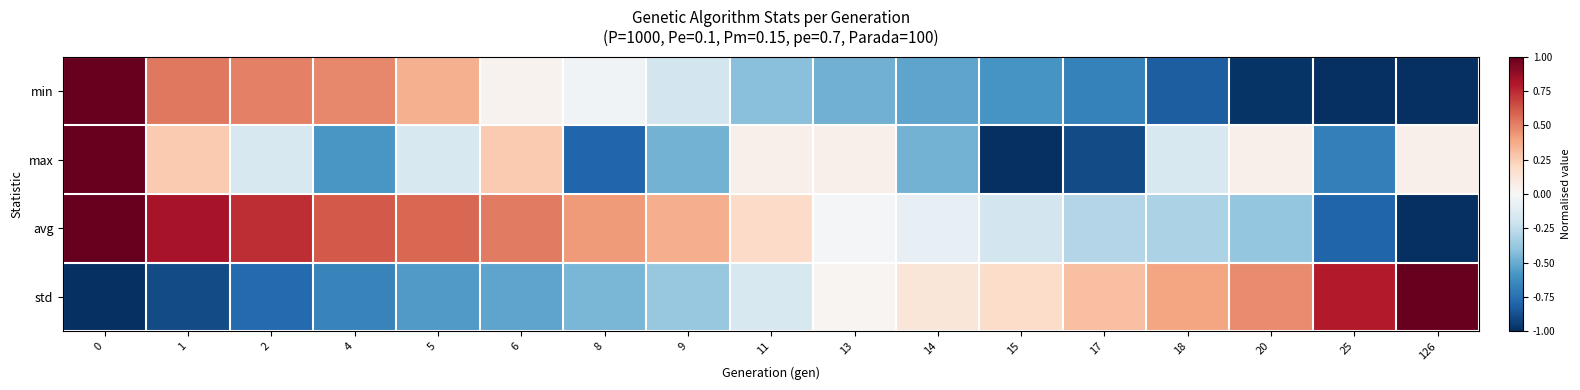

Reading right to left, transcribe all the data shown in this chart.

min: 126=-1.0	25=-1.0	20=-1.0	18=-0.8	17=-0.7	15=-0.6	14=-0.5	13=-0.5	11=-0.4	9=-0.2	8=-0.0	6=0.0	5=0.4	4=0.5	2=0.5	1=0.5	0=1.0
max: 126=0.1	25=-0.7	20=0.1	18=-0.2	17=-0.9	15=-1.0	14=-0.5	13=0.1	11=0.1	9=-0.5	8=-0.8	6=0.3	5=-0.2	4=-0.6	2=-0.2	1=0.3	0=1.0
avg: 126=-1.0	25=-0.8	20=-0.4	18=-0.3	17=-0.3	15=-0.2	14=-0.1	13=-0.0	11=0.2	9=0.4	8=0.4	6=0.5	5=0.6	4=0.6	2=0.7	1=0.8	0=1.0
std: 126=1.0	25=0.8	20=0.5	18=0.4	17=0.3	15=0.2	14=0.1	13=0.0	11=-0.2	9=-0.4	8=-0.5	6=-0.5	5=-0.6	4=-0.7	2=-0.8	1=-0.9	0=-1.0